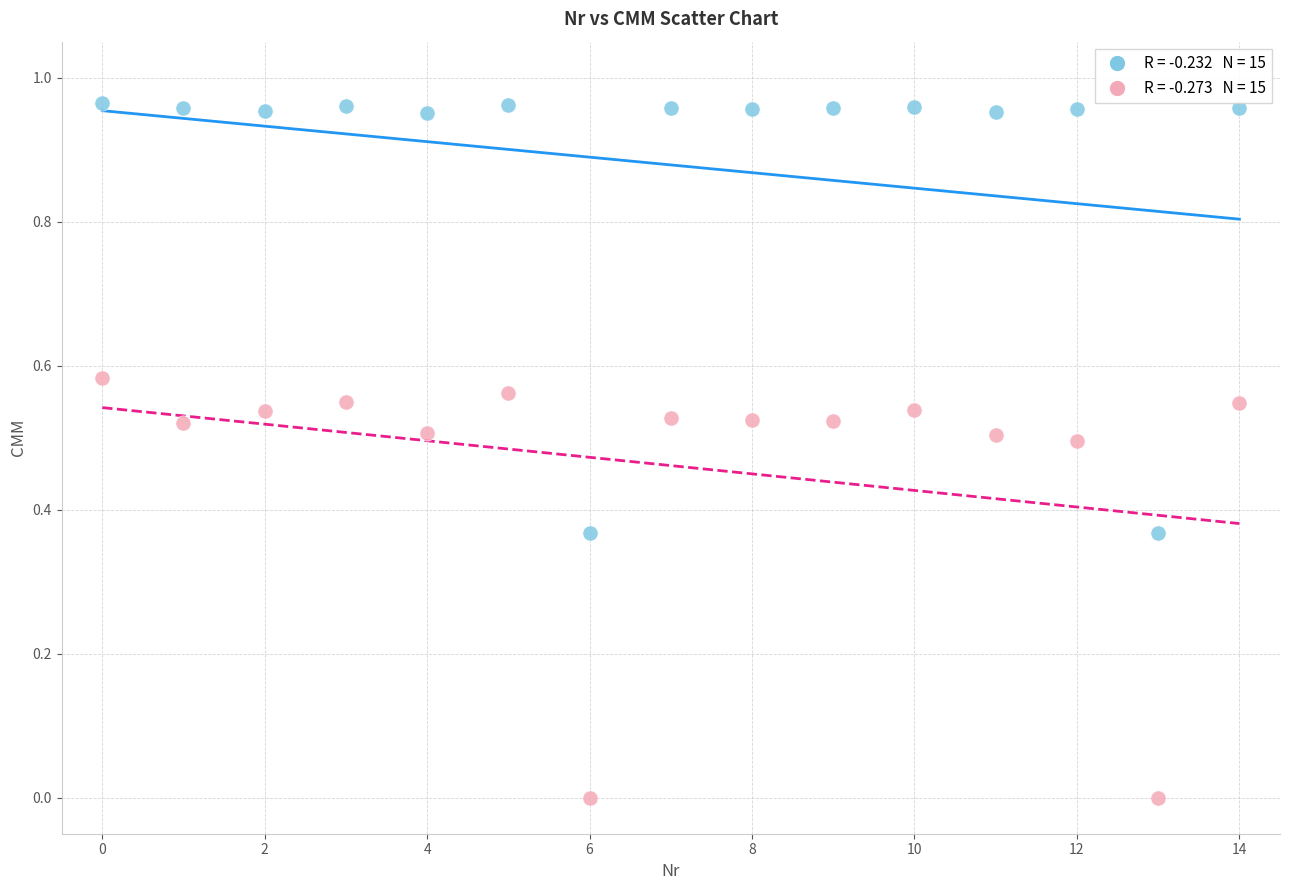

Count the number of points in this scatter plot.

30